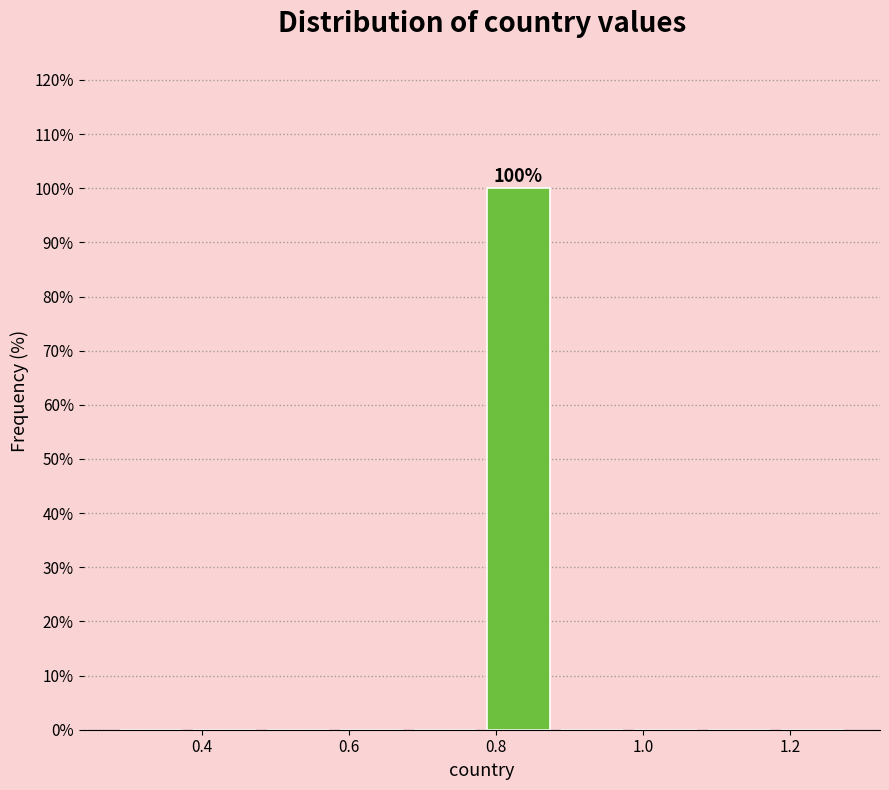

Over which range of the x-axis is the bar tallest?

0.78 to 0.88